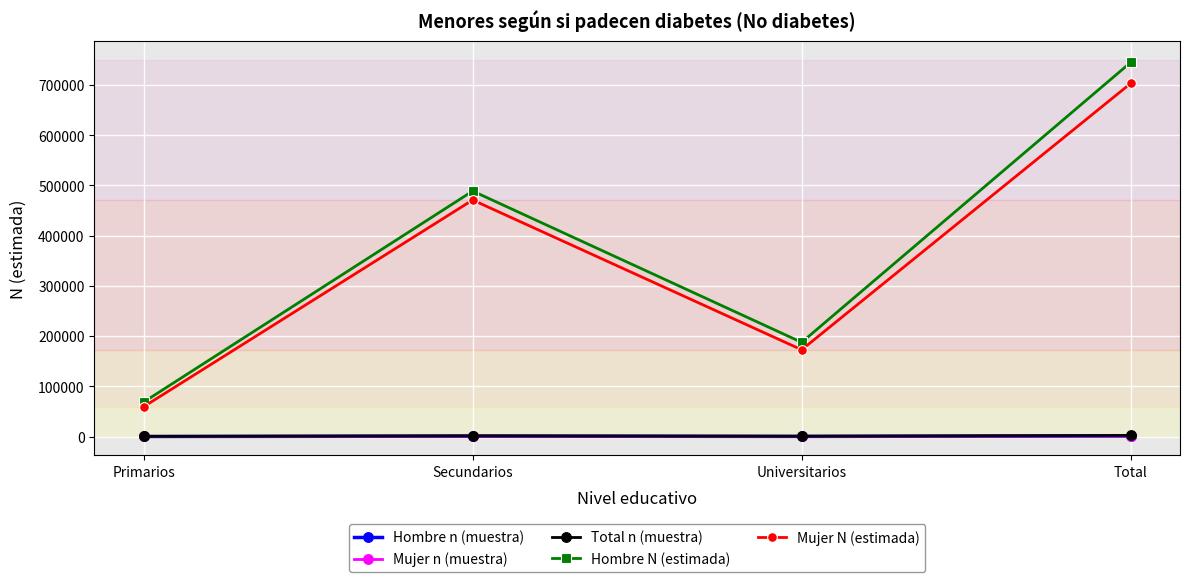

What is the difference between the highest and lowest values at Total?

743785